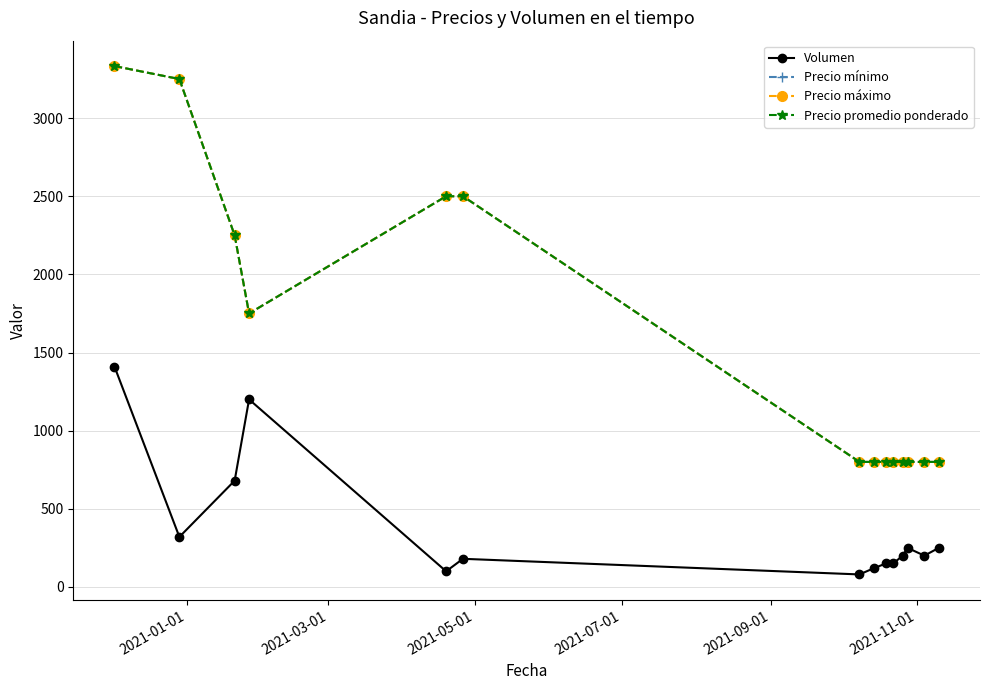

Does the chart have visible grid lines?

Yes